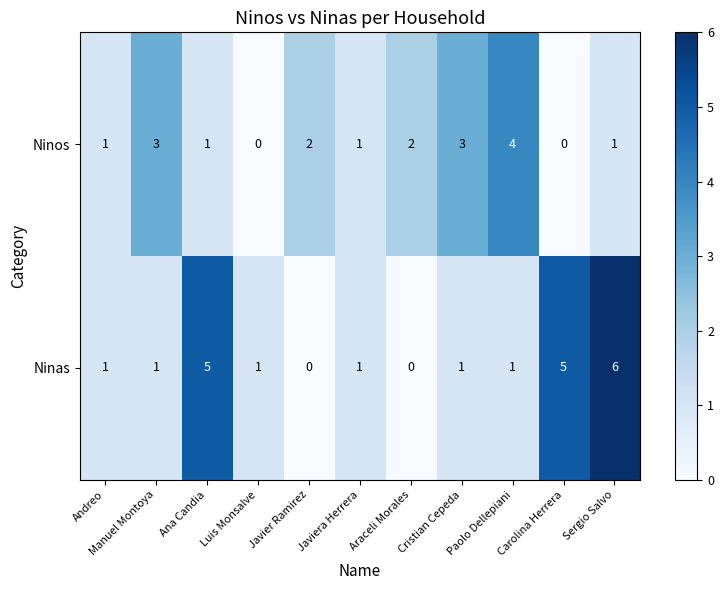

What is the difference between the maximum and minimum values in the Ninas series?

6